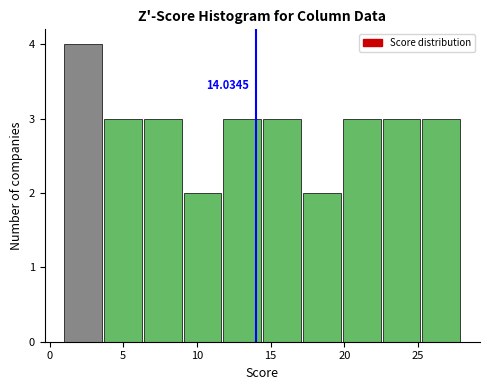

Which range on the x-axis has the tallest bar?

1.0 to 3.7